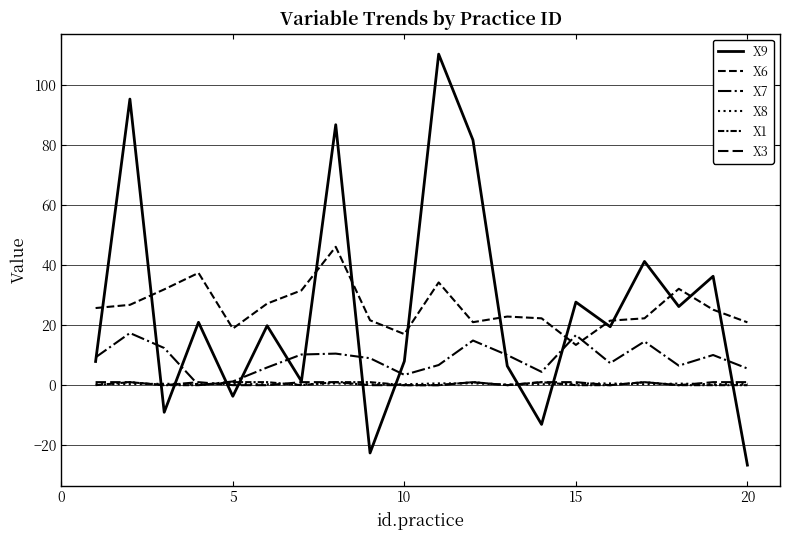

Does the chart have visible grid lines?

Yes